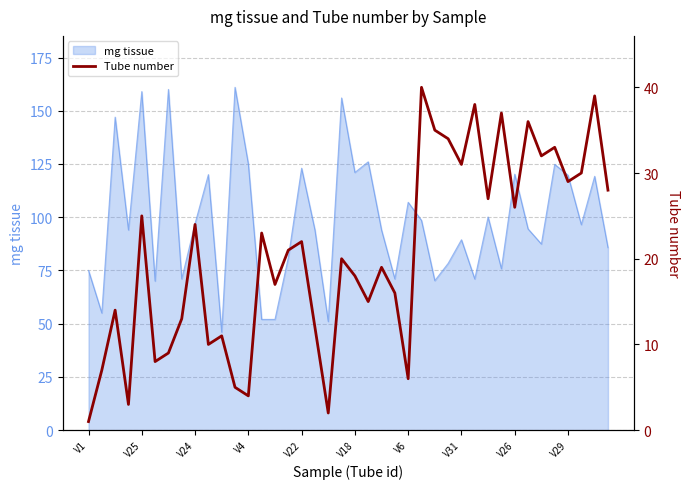

Is it true that mg tissue equals 89.4 at V31?

True